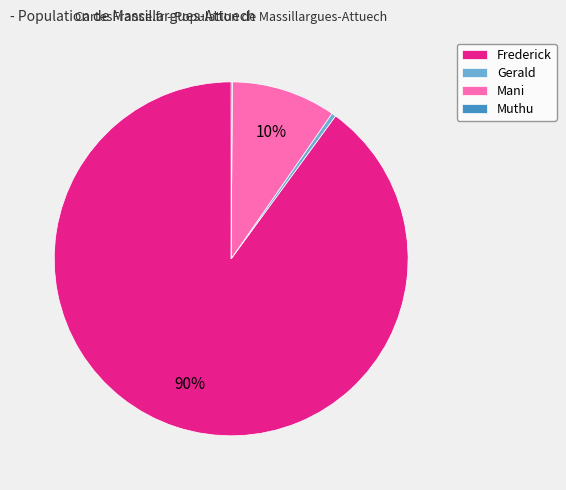

Is it true that Frederick is 81% of the pie?

False